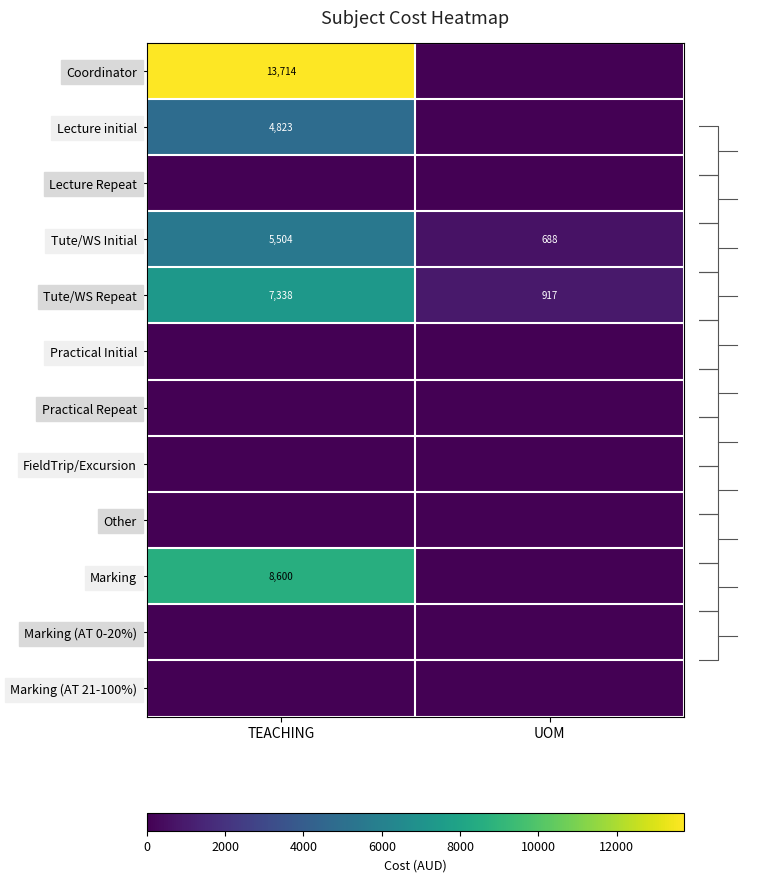

What is the sum of the Tute/WS Initial values at UOM and TEACHING?

6192